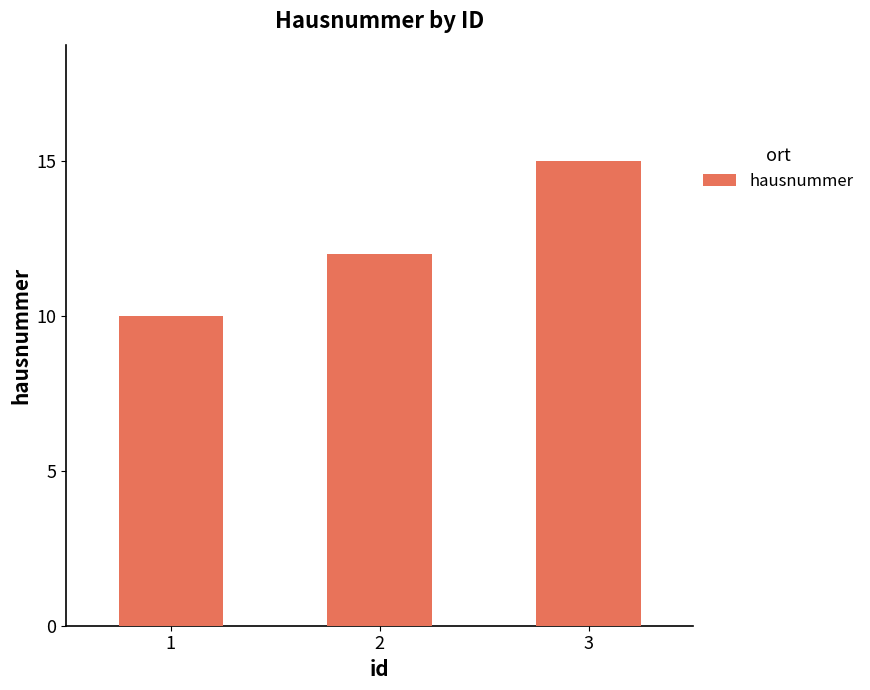

What is the value of the 1st bar from the left?

10